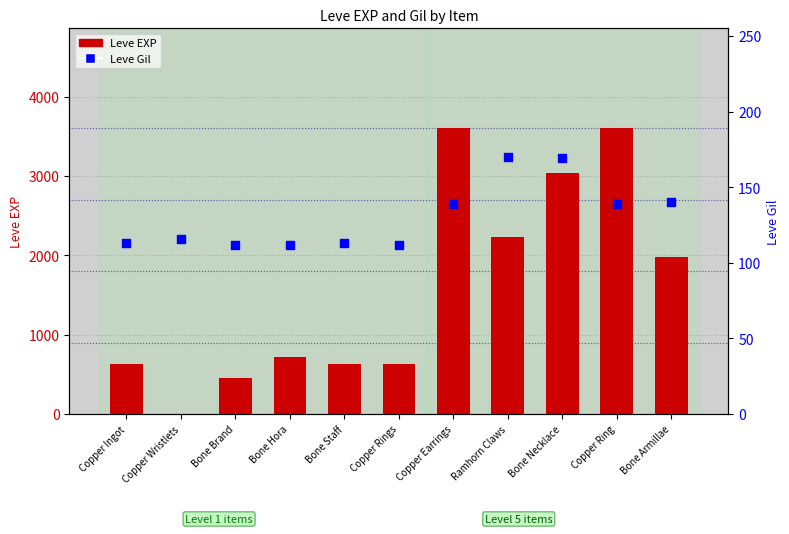

Which series contains the lowest Y value?

Leve EXP